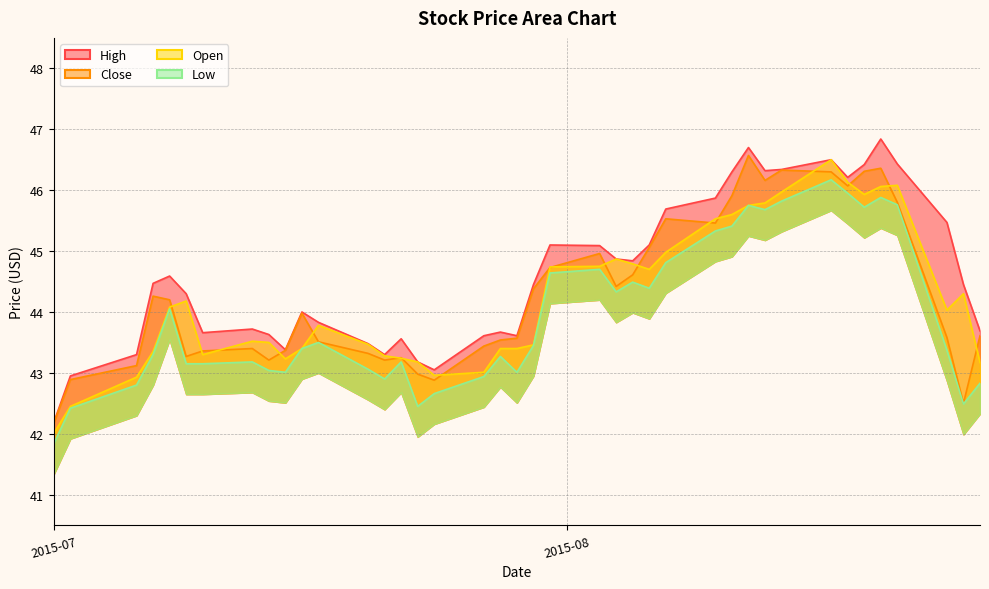

Reading right to left, list all the values displayed in this chart.

High: 43.7	44.5	45.5	46.4	46.8	46.4	46.2	46.5	46.3	46.3	46.7	46.3	45.9	45.7	45.1	44.8	44.9	45.1	45.1	44.5	43.6	43.7	43.6	43.0	43.2	43.6	43.3	43.5	43.8	44.0	43.4	43.6	43.7	43.7	44.3	44.6	44.5	43.3	43.0	42.2
Close: 43.6	42.5	43.6	45.8	46.4	46.3	46.1	46.3	46.3	46.2	46.6	45.9	45.5	45.5	45.1	44.6	44.4	45.0	44.7	44.4	43.6	43.5	43.4	42.9	43.0	43.2	43.2	43.3	43.5	44.0	43.4	43.2	43.4	43.4	43.3	44.2	44.3	43.1	42.9	42.2
Open: 43.2	44.3	44.0	46.1	46.1	45.9	46.1	46.5	46.0	45.8	45.8	45.6	45.5	45.0	44.7	44.8	44.9	44.8	44.7	43.5	43.4	43.4	43.0	43.0	43.2	43.2	43.3	43.5	43.8	43.4	43.2	43.5	43.5	43.3	44.2	44.1	43.3	42.9	42.5	42.0
Low: 42.8	42.5	43.4	45.8	45.9	45.7	46.0	46.2	45.8	45.7	45.8	45.4	45.3	44.8	44.4	44.5	44.3	44.7	44.6	43.5	43.0	43.3	42.9	42.7	42.5	43.2	42.9	43.1	43.5	43.4	43.0	43.0	43.2	43.2	43.2	44.0	43.3	42.8	42.4	41.8